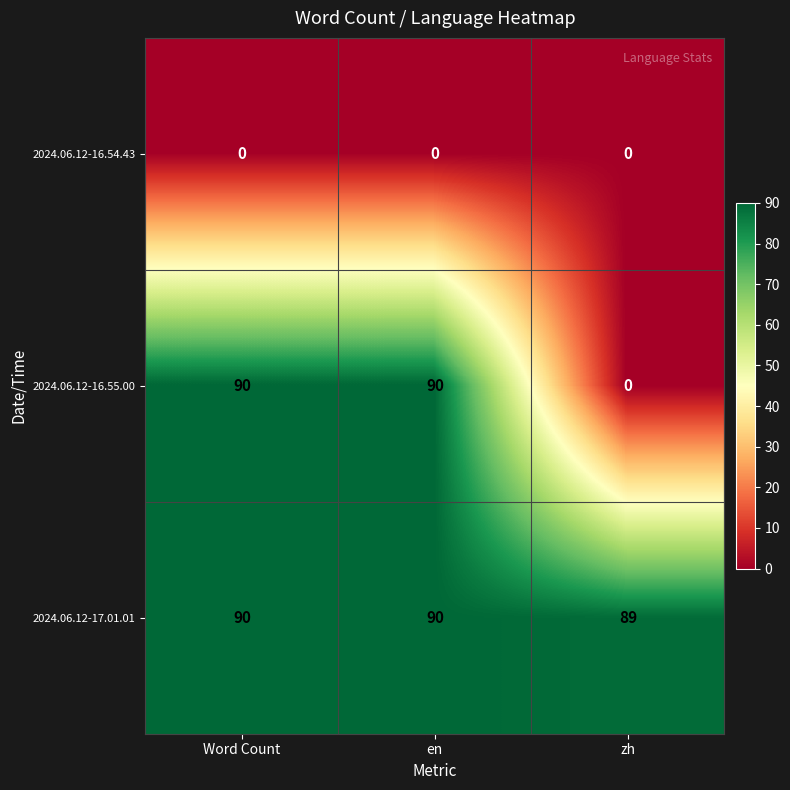

What is the approximate value of 2024.06.12-17.01.01 at Word Count?

90